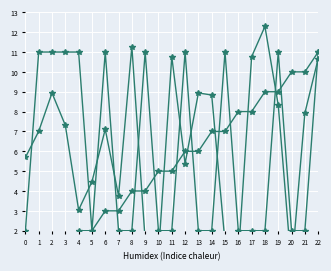

At which label does source_state reach its peak?

22